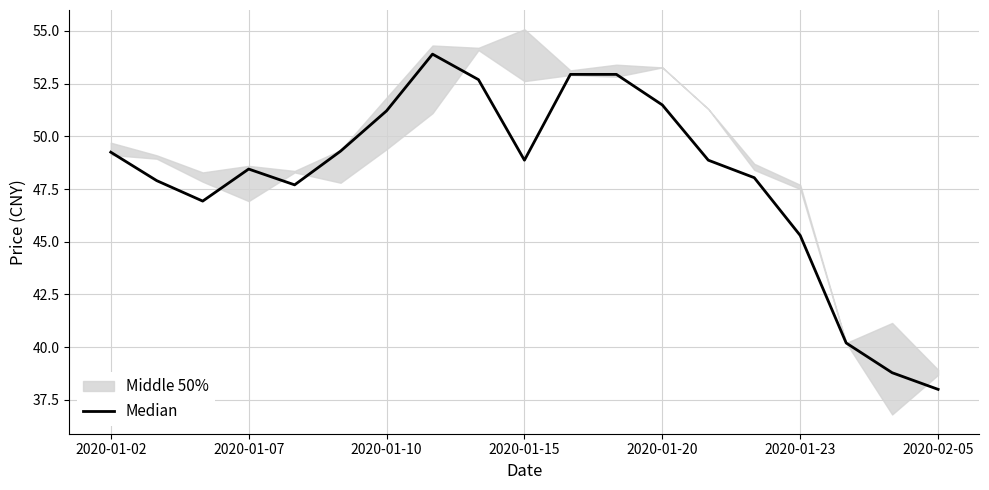

Where is the data nearest to the value 45?

2020-01-23